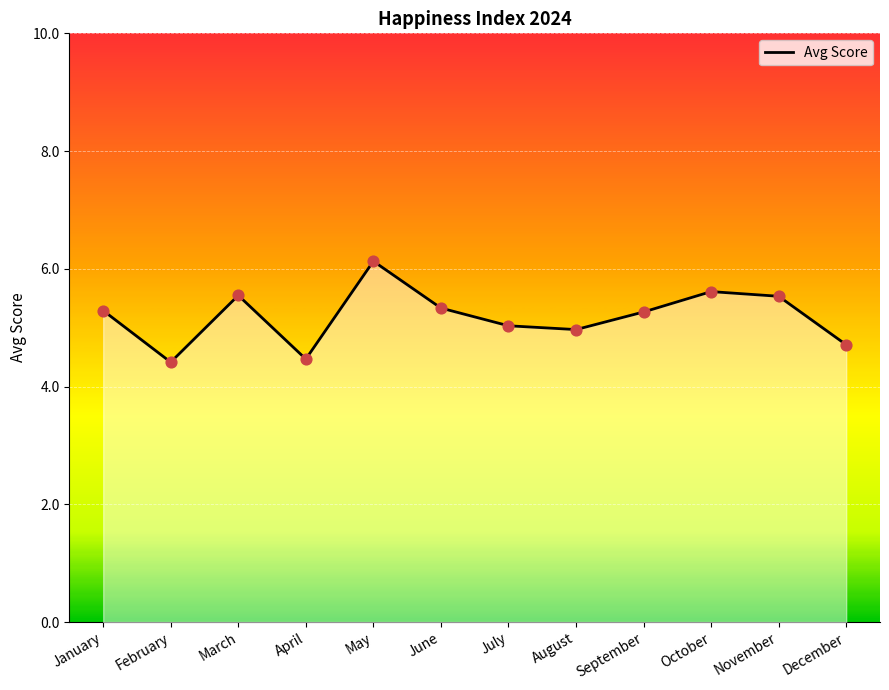

What is the ratio of the value at March to the value at May?

0.9